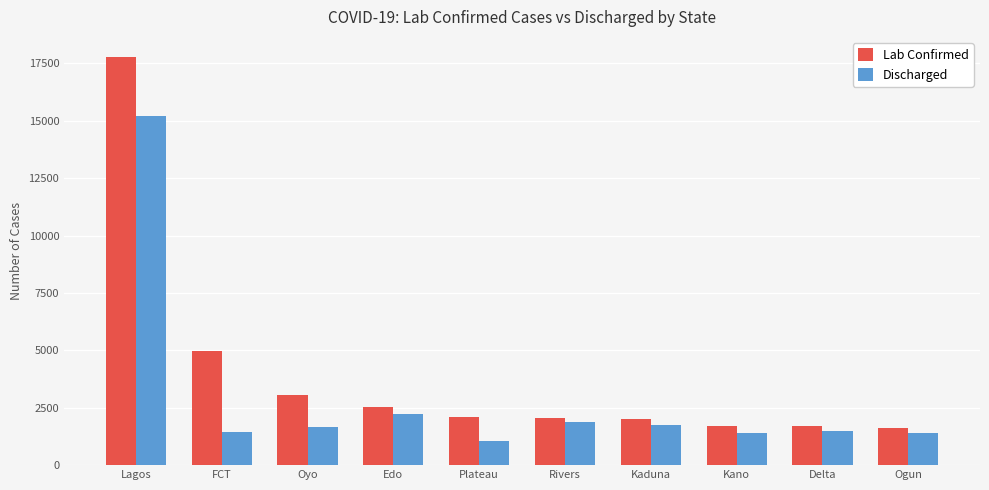

At which category is the sum across all series the highest?

Lagos